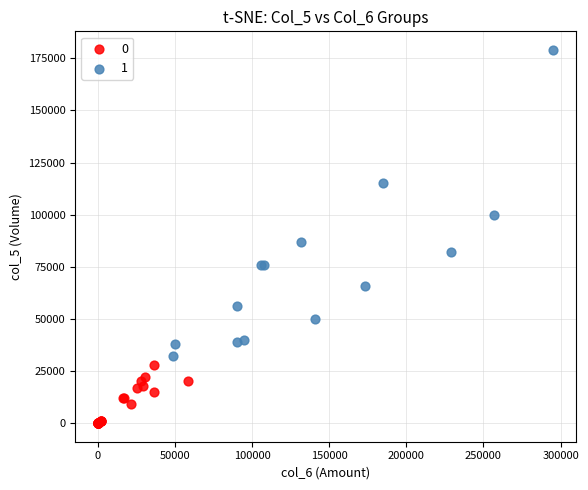

What are all the series names shown in the legend?

0, 1